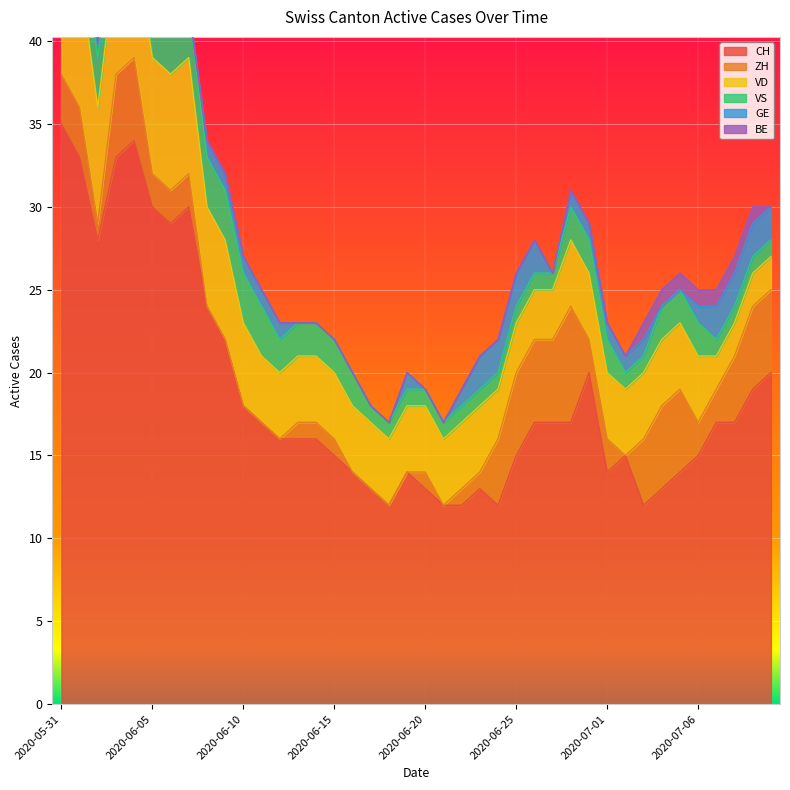

Which category has the lowest value across all series?

2020-06-08